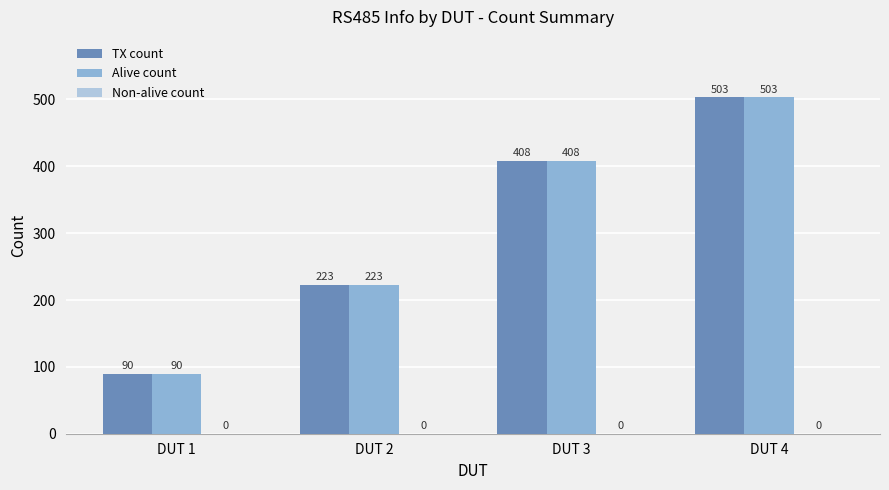

What is the greatest value displayed?

503